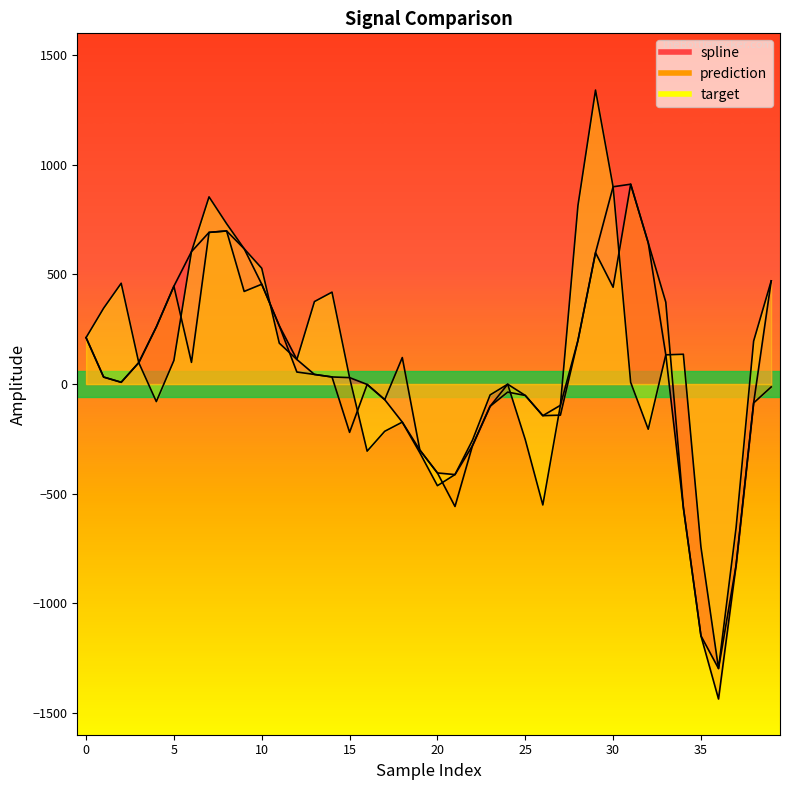

How many times do target and prediction cross each other?

9